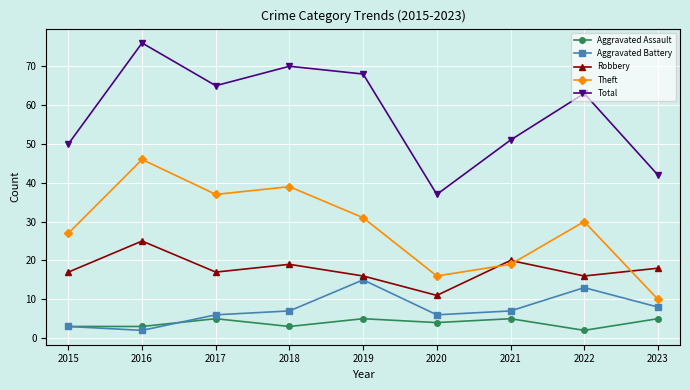

How many lines are shown in the chart?

5